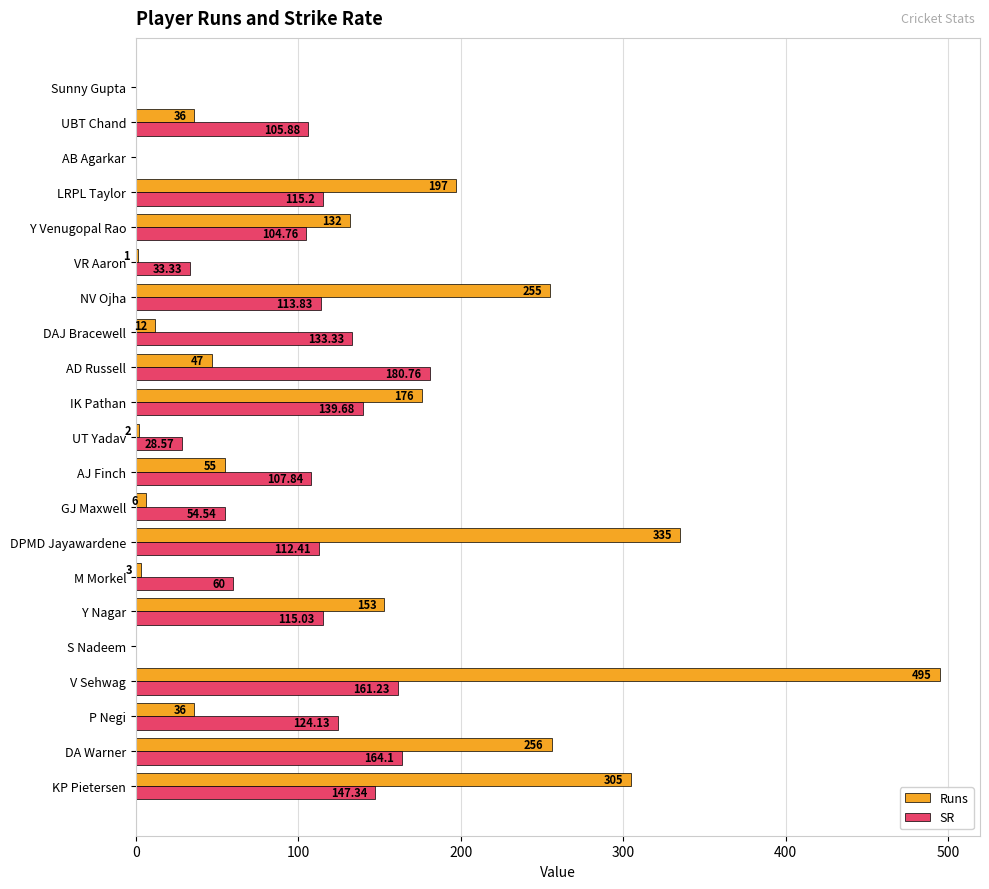

Which series has the largest total across all categories?

Runs